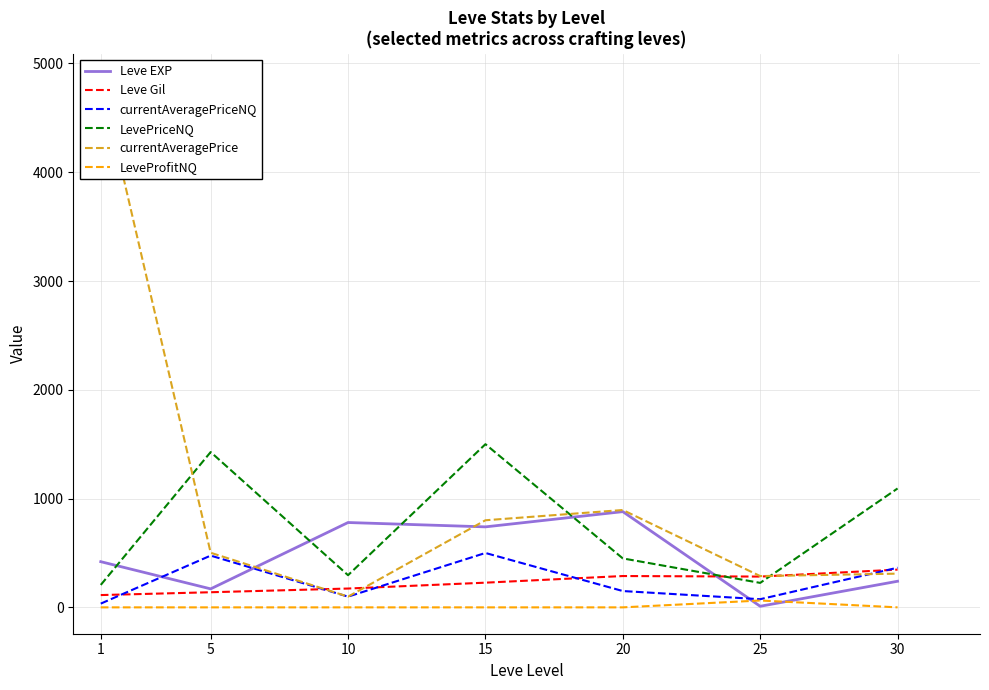

The value of currentAveragePriceNQ at 1 is 34.4. True or false?

True